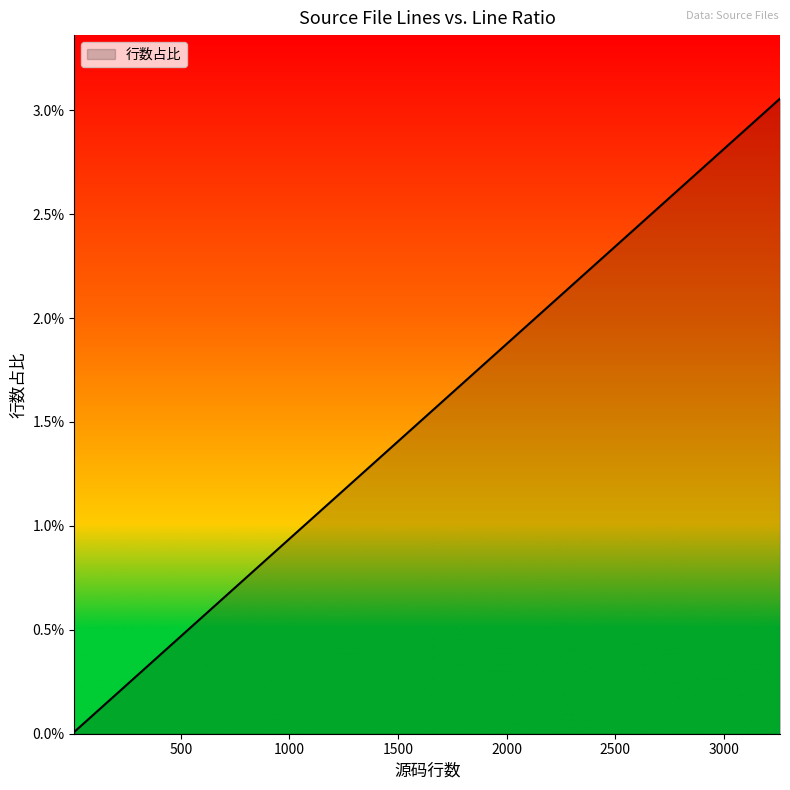

List the labels in order of value, largest first.

3258, 750, 490, 393, 304, 267, 187, 185, 134, 87, 78, 39, 39, 32, 24, 23, 22, 13, 12, 10